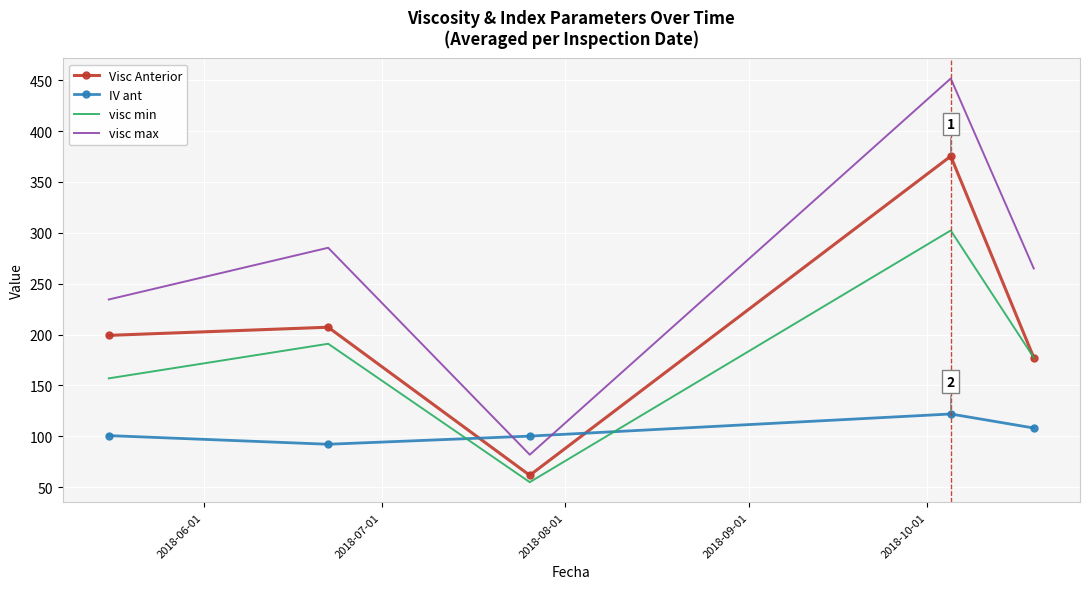

What is the smallest value displayed?

55.0